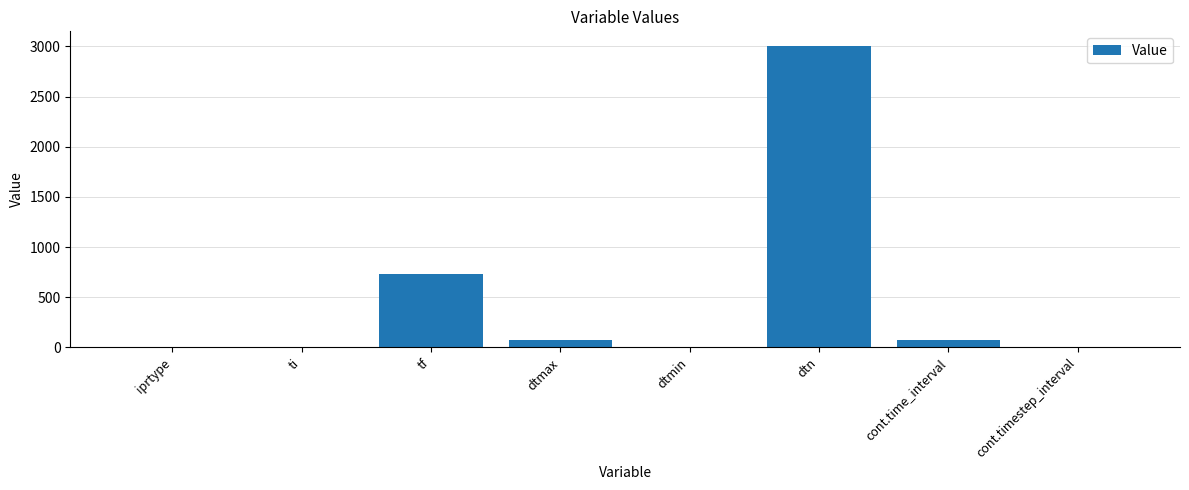

Count the number of values greater than 73.

4